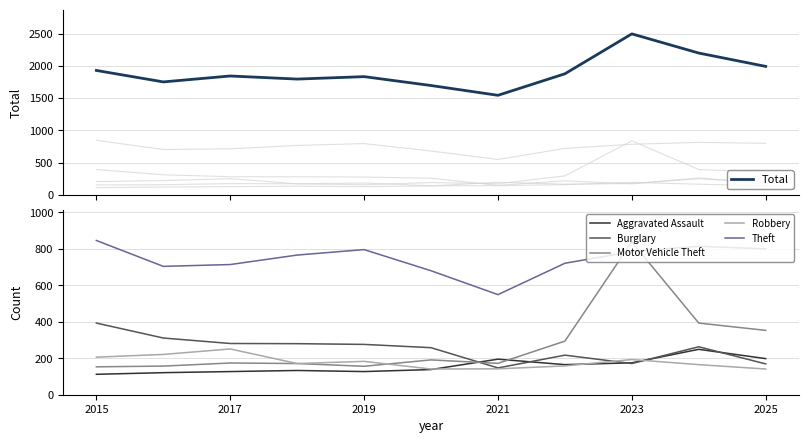

What is the maximum value for Total?

2499